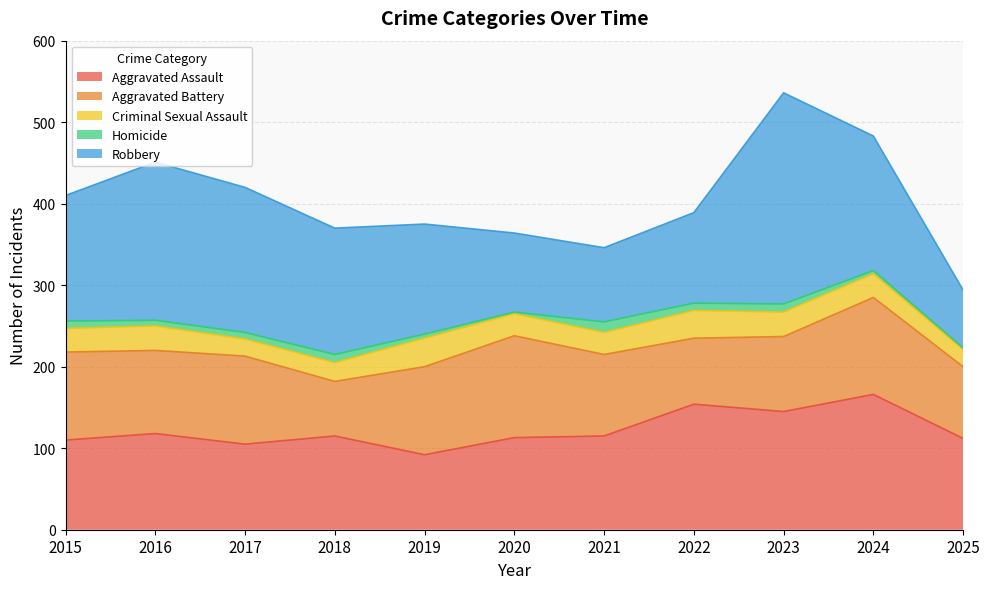

True or false: Homicide and Aggravated Battery cross at least once.

False